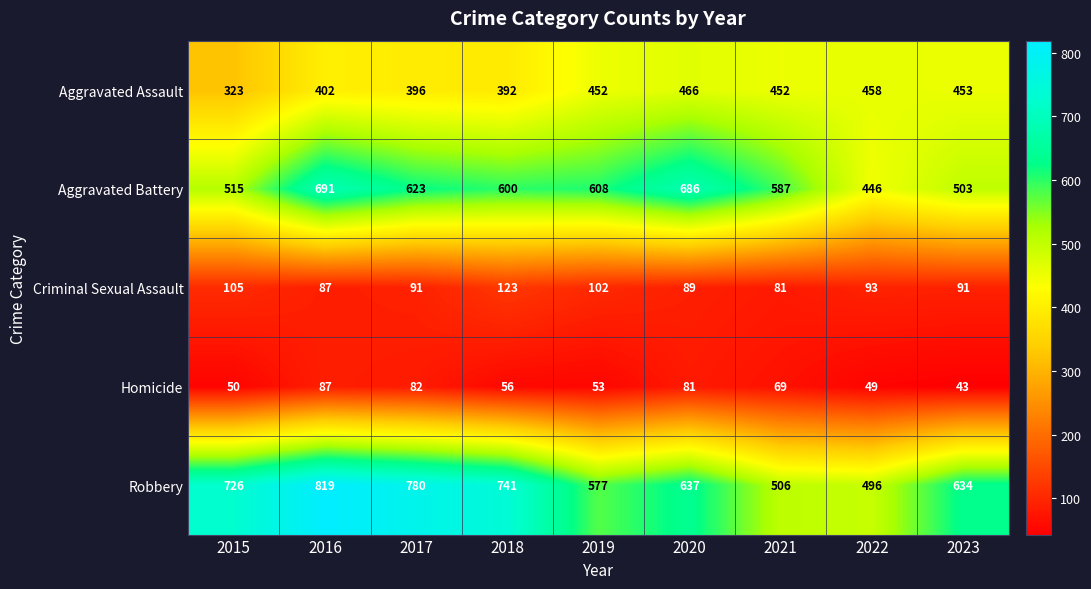

How many series are shown in this chart?

5